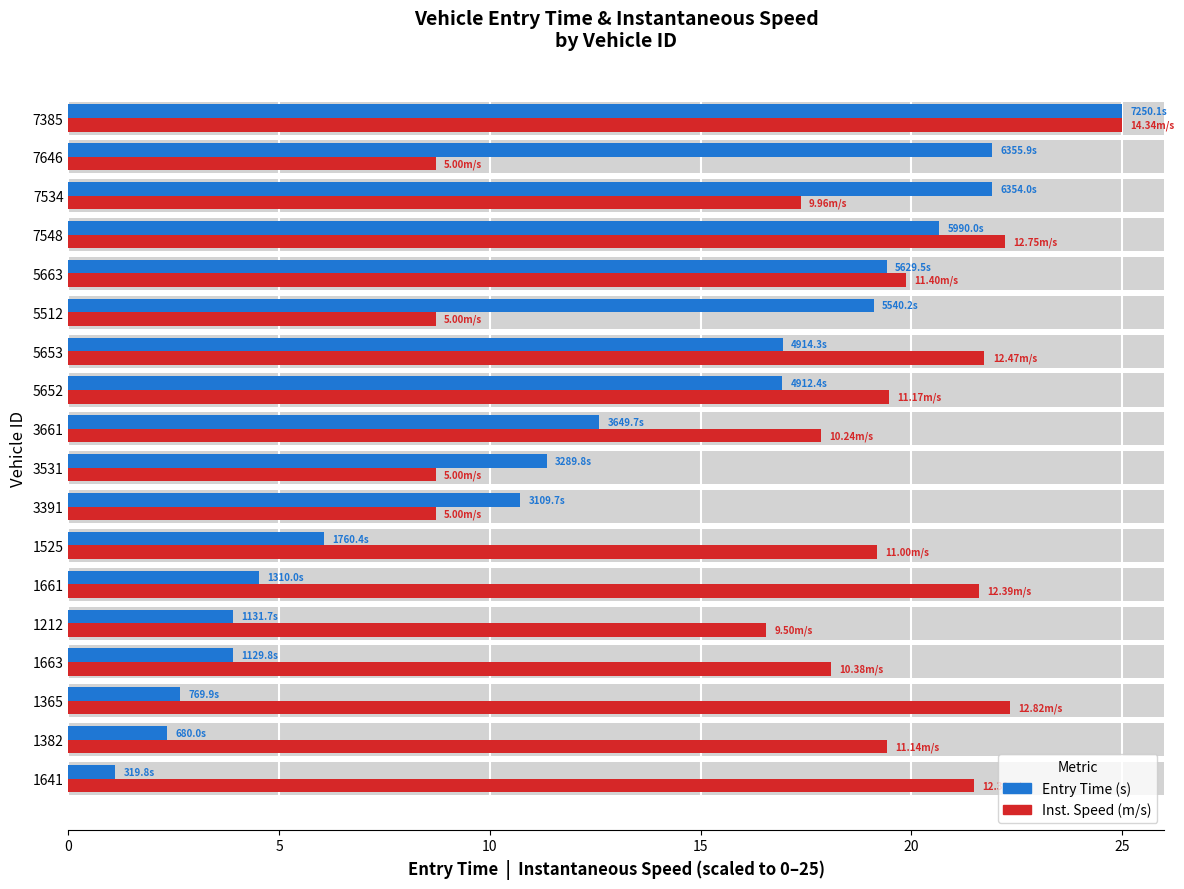

How many data points in instspeed (scaled) are above 19?

10